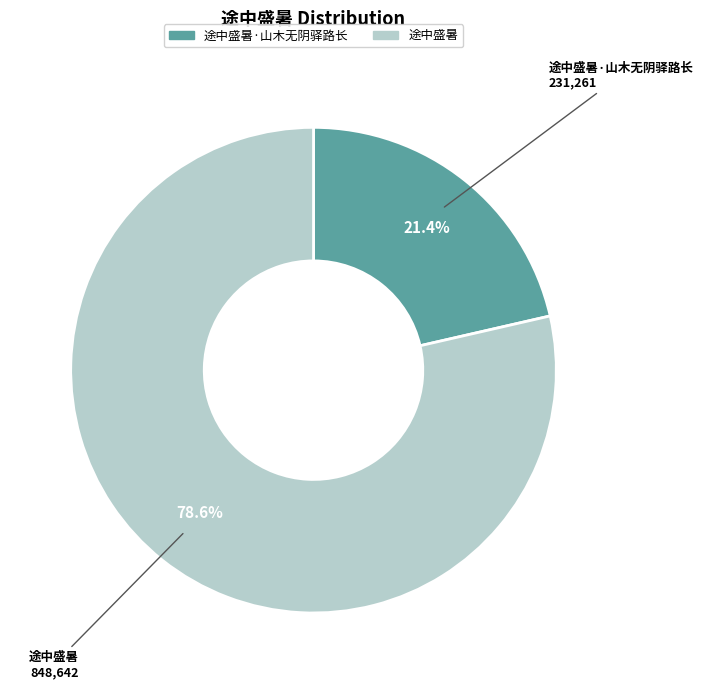

Does any single category account for the majority?

Yes